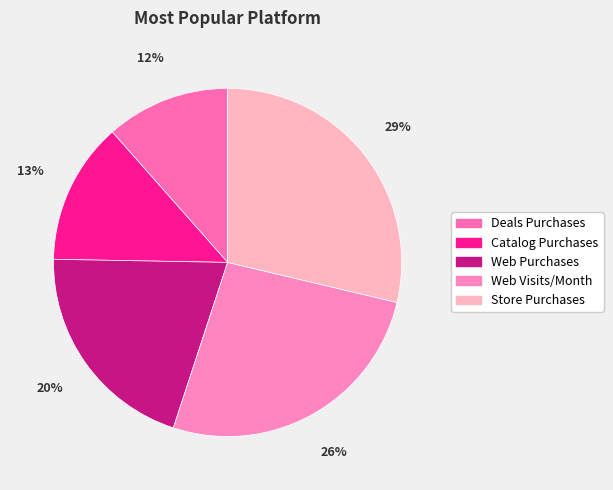

Between Deals Purchases and Store Purchases, which is larger?

Store Purchases